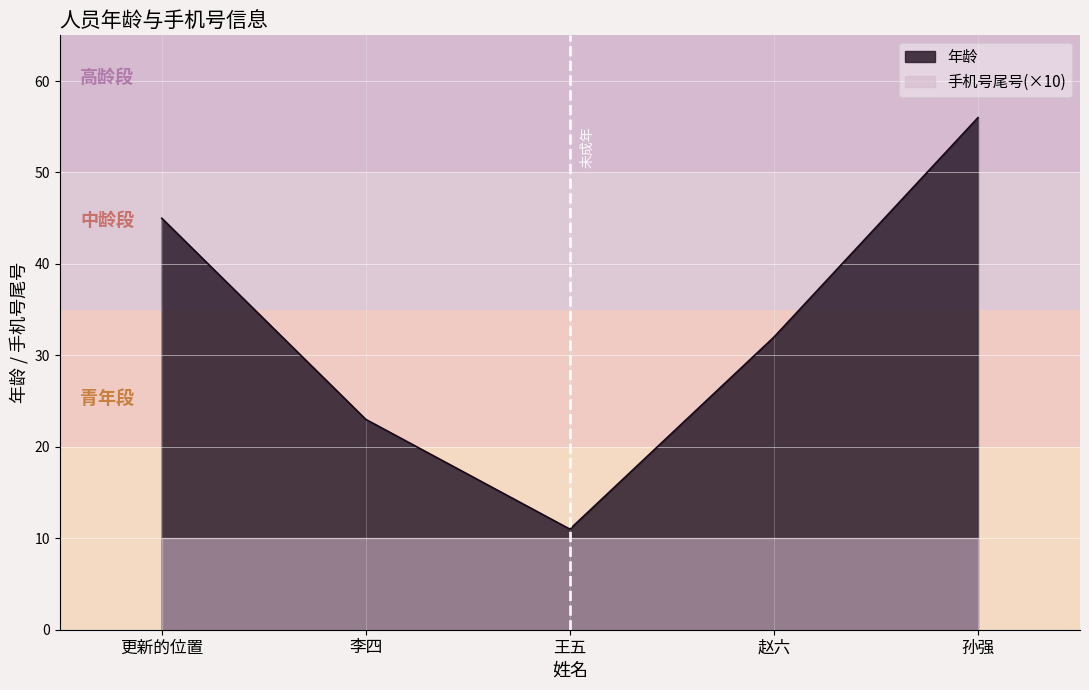

Reading left to right, extract all data points from this chart.

更新的位置=45	李四=23	王五=11	赵六=32	孙强=56